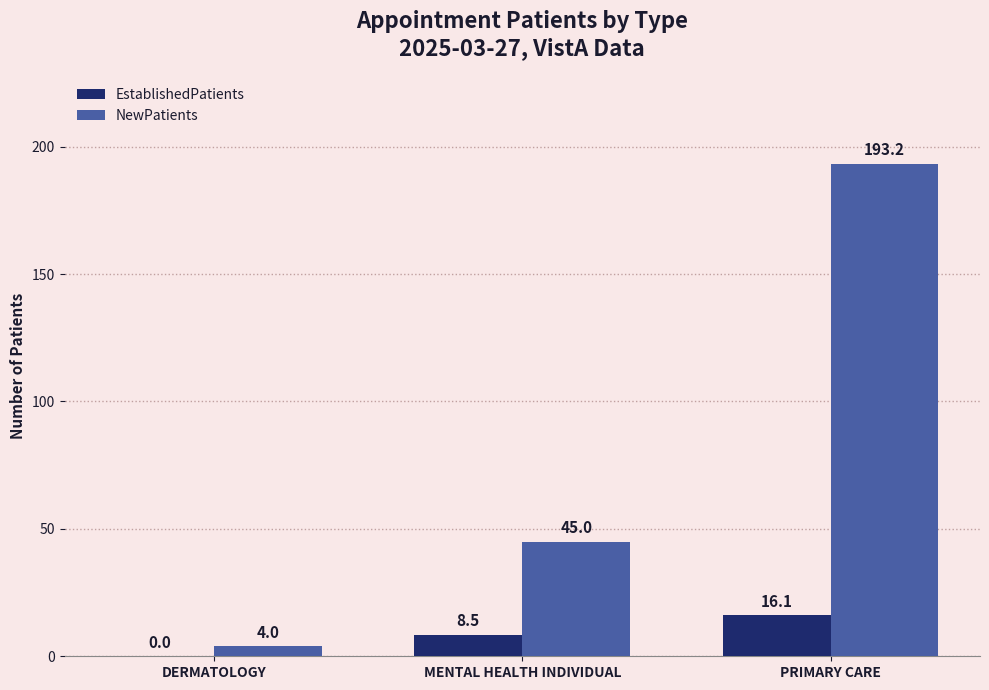

The value of EstablishedPatients at MENTAL HEALTH INDIVIDUAL is 8.5. True or false?

True